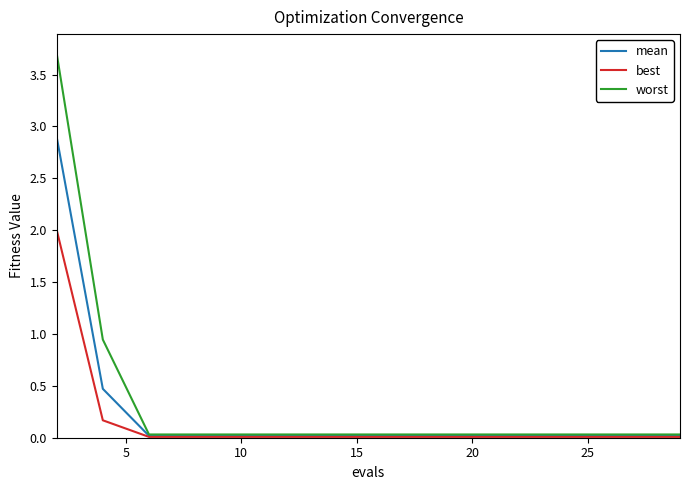

Which series has the largest range (max minus min)?

worst